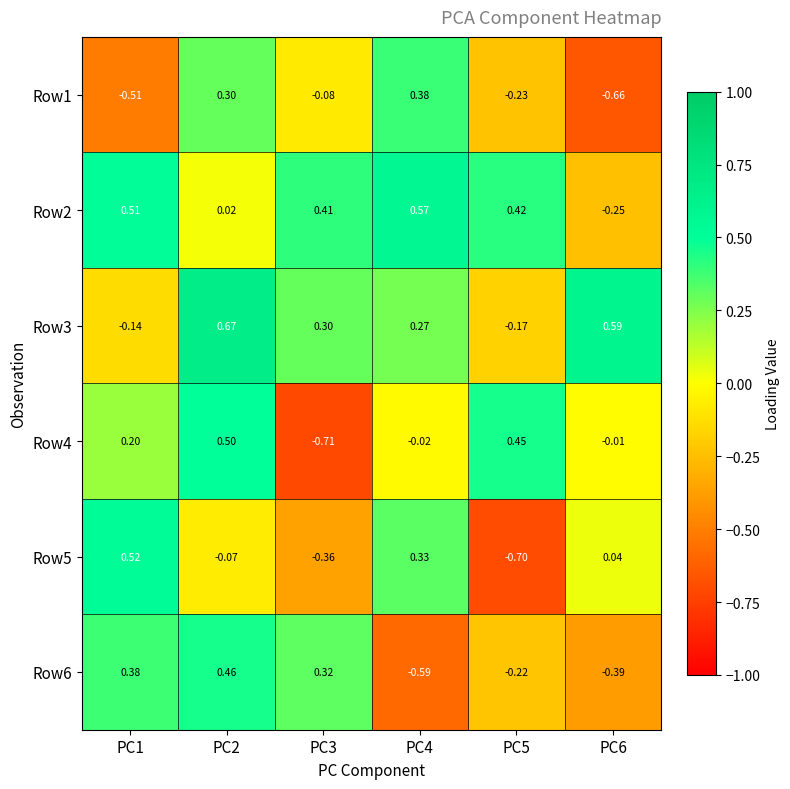

Is the value of Row2 at PC4 greater than the value of Row6 at PC1?

Yes